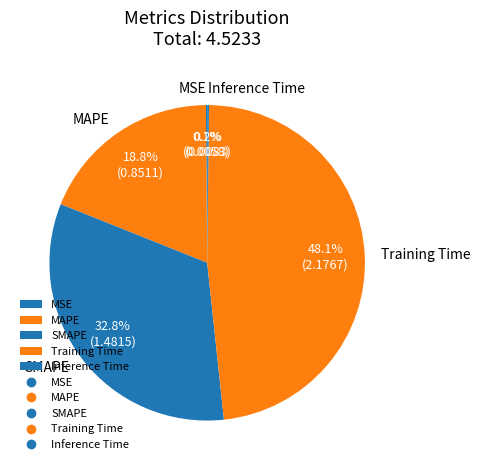

Is there a majority slice in this chart?

No